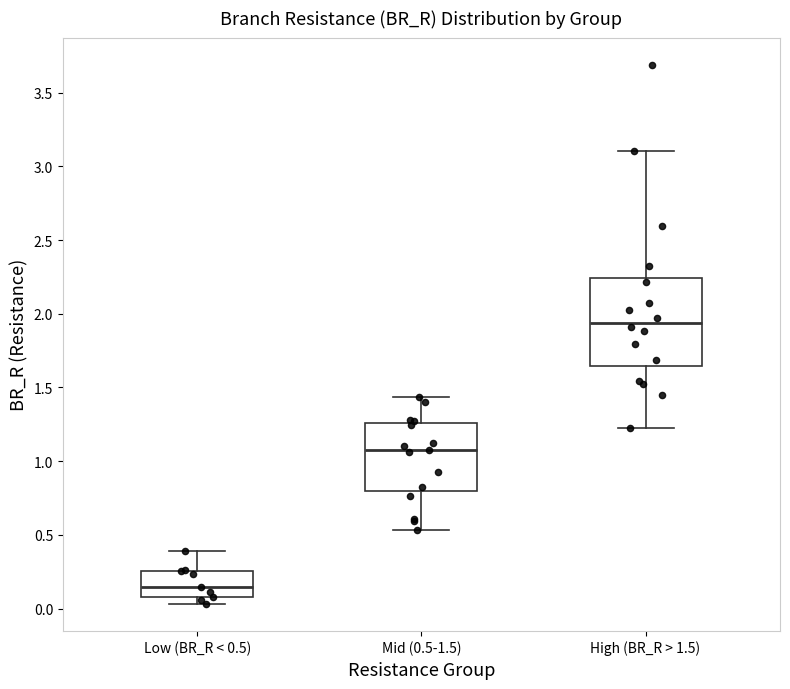

Which box is the tallest, from its lower edge to its upper edge?

High (BR_R > 1.5)